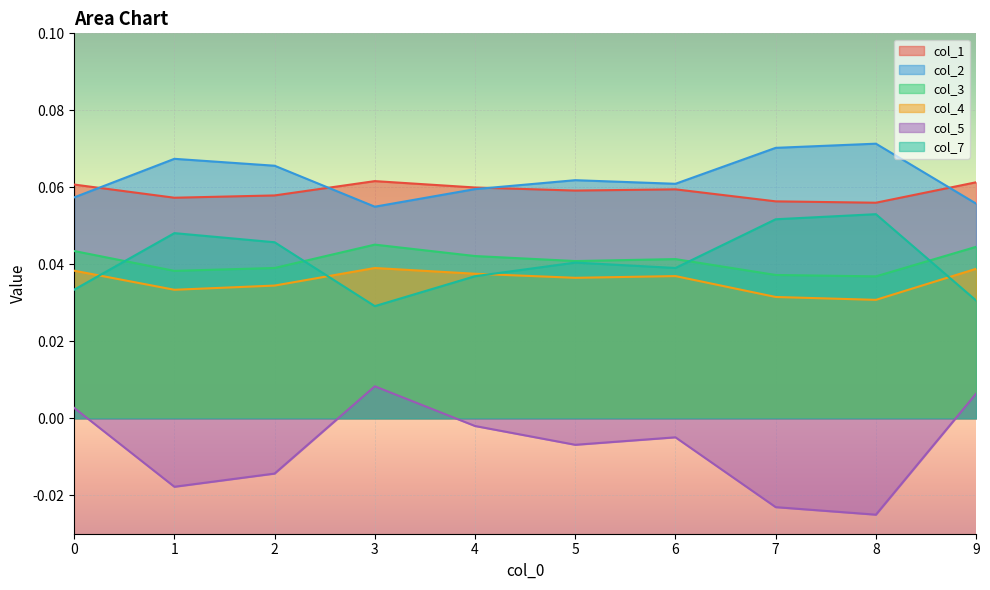

What is the greatest value displayed?

0.1